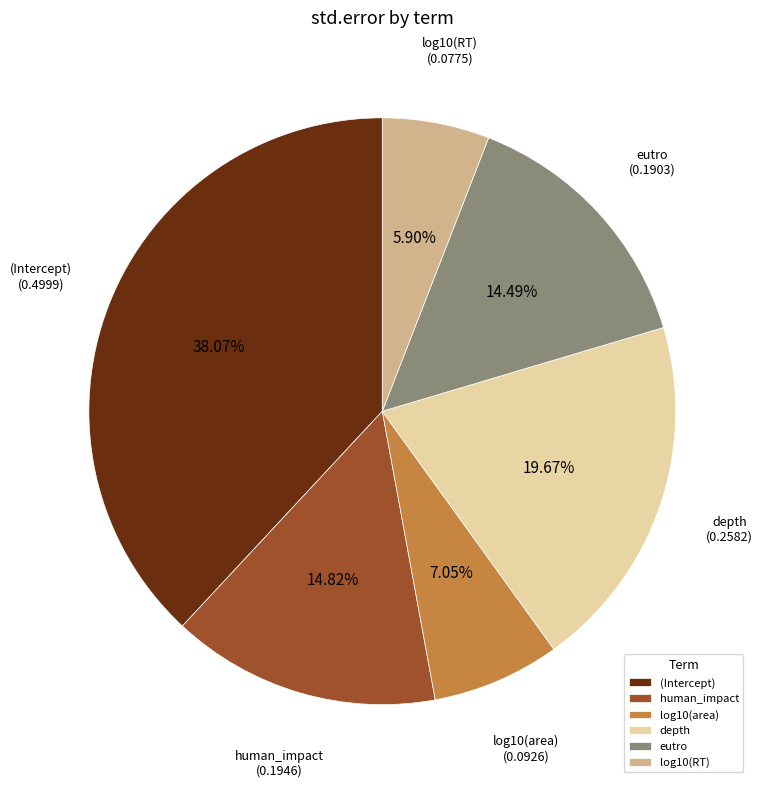

To the nearest percent, what is the combined percentage of log10(area) and depth?

27%